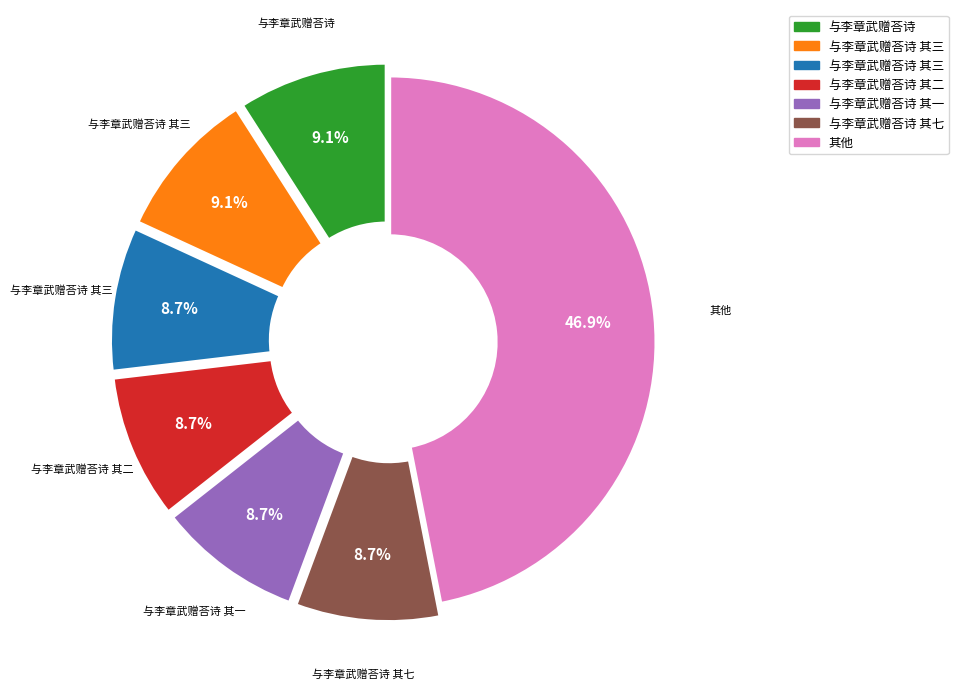

Is there any slice that represents more than half of the pie?

No